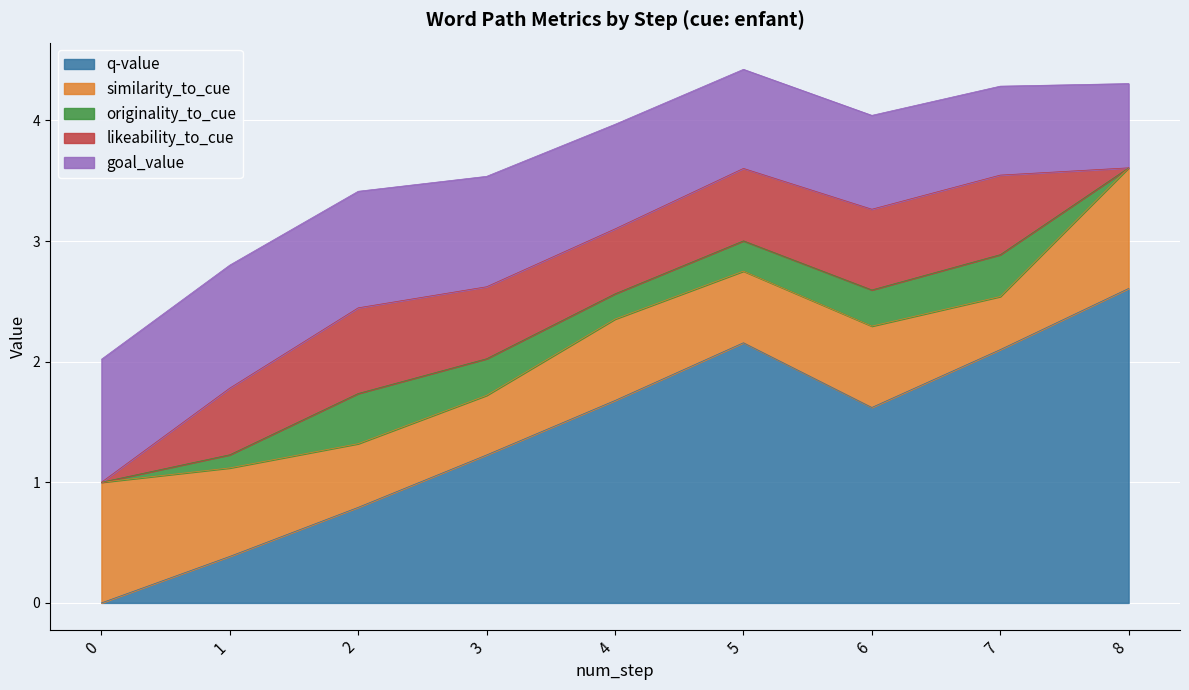

What is the difference between the maximum and minimum values in the q-value series?

2.6